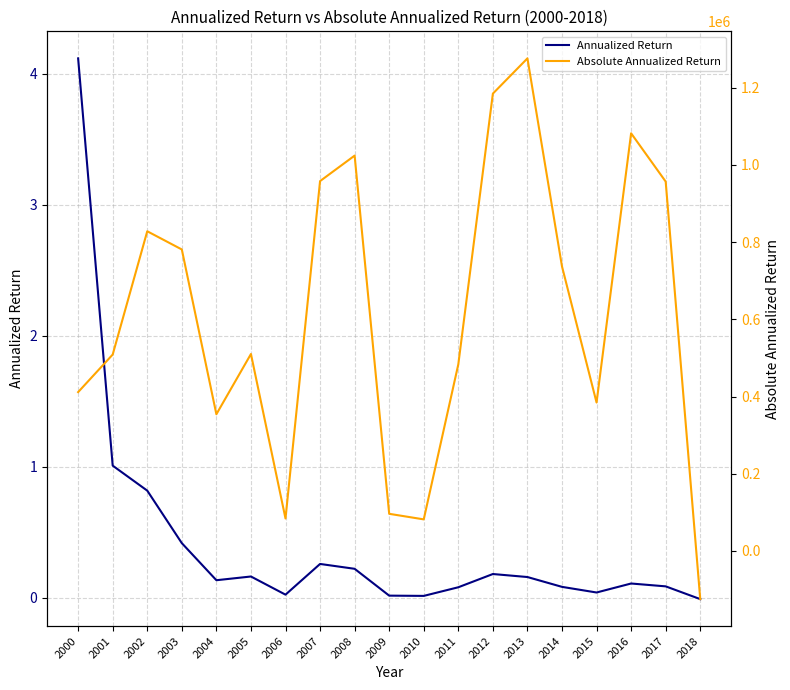

List the series in order of their peak value, lowest first.

Annualized Return, Absolute Annualized Return